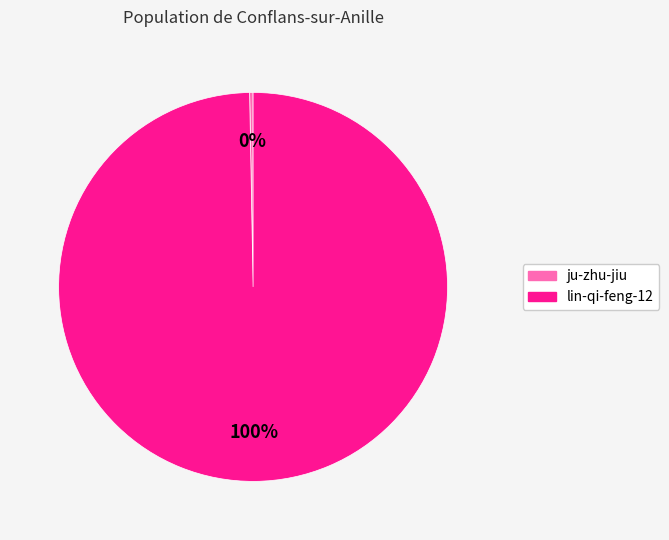

Is it true that lin-qi-feng-12 is 100% of the pie?

True